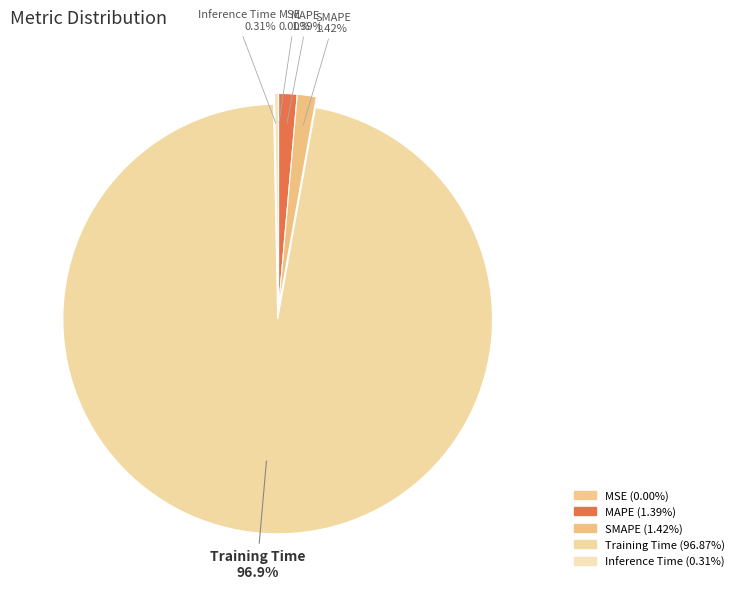

How many slices are in this pie chart?

5